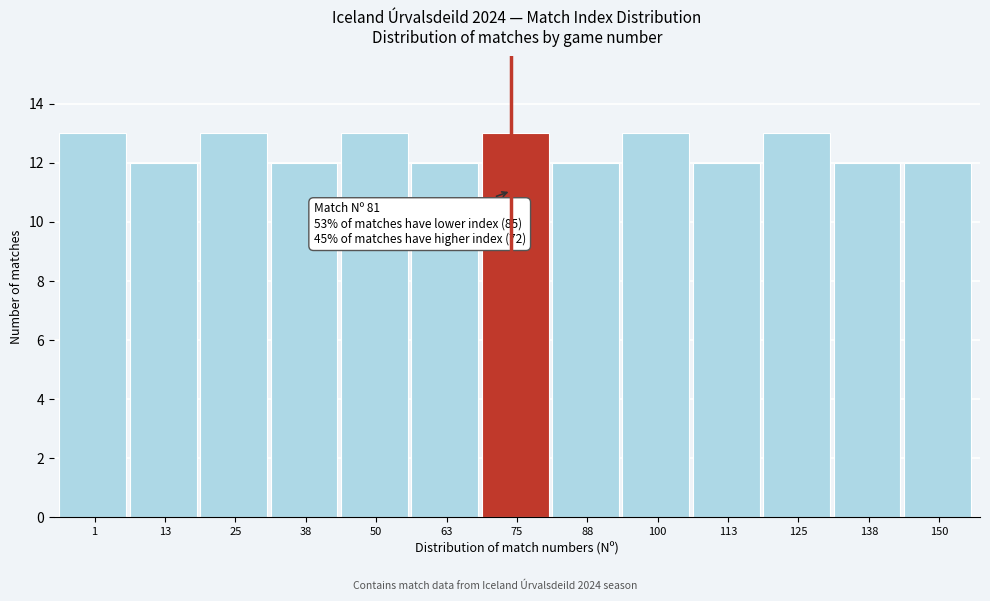

Reading left to right, transcribe all the data shown in this chart.

13	12	13	12	13	12	13	12	13	12	13	12	12